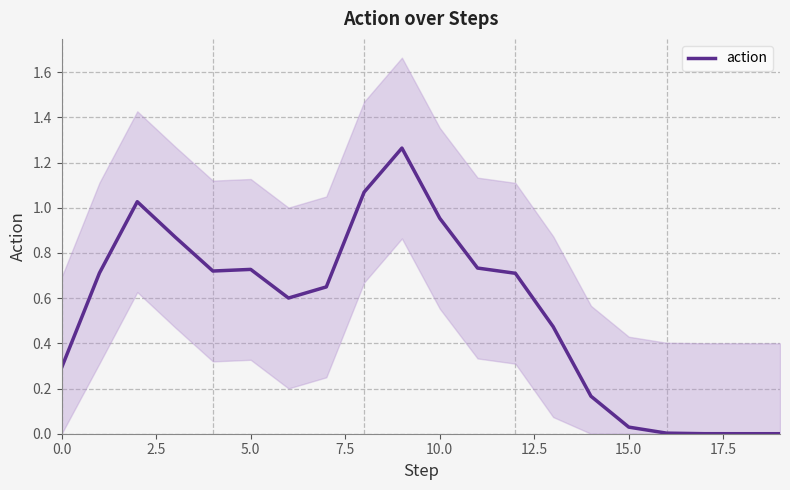

How many interior local valleys (lower than both neighbors) does the data have?

2